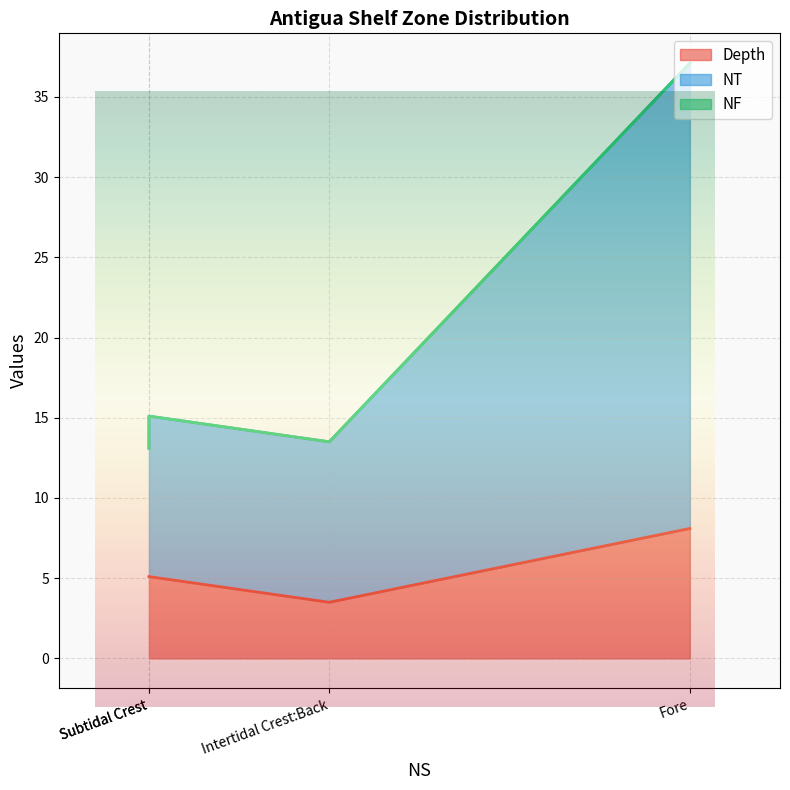

What are all the series names shown in the legend?

Depth, NT, NF